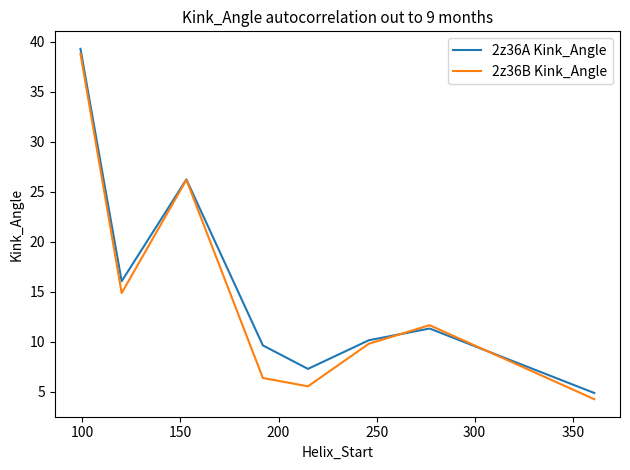

Which series ends up on top after the final intersection of 2z36B Kink_Angle and 2z36A Kink_Angle?

2z36A Kink_Angle